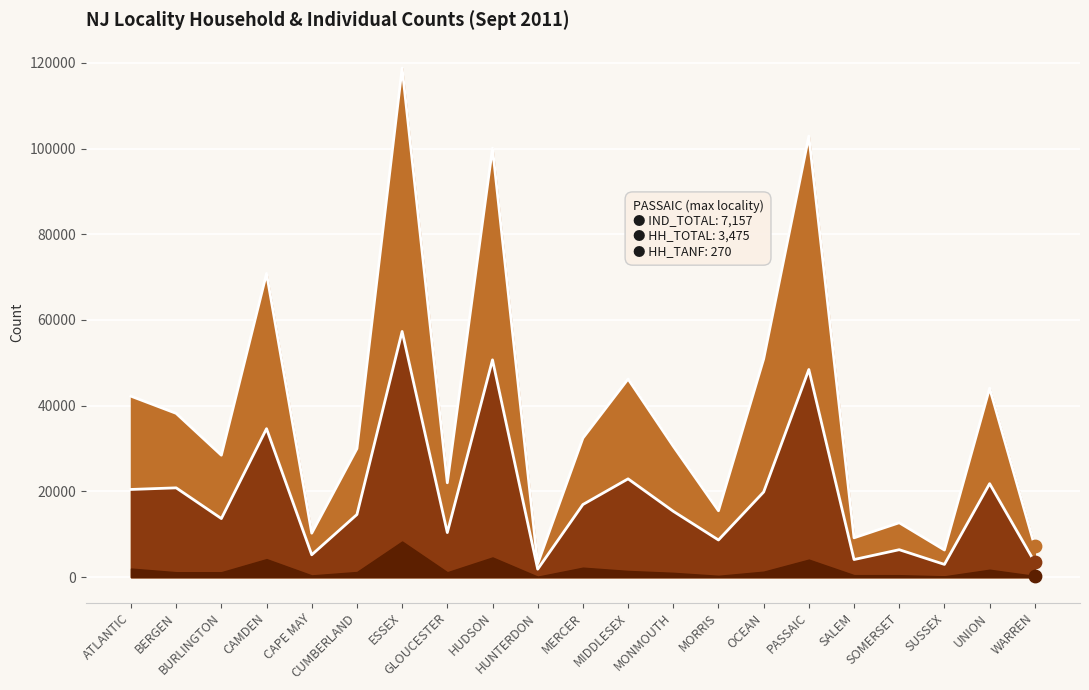

Is the value of IND_TOTAL at MERCER greater than the value of HH_TOTAL at BURLINGTON?

Yes